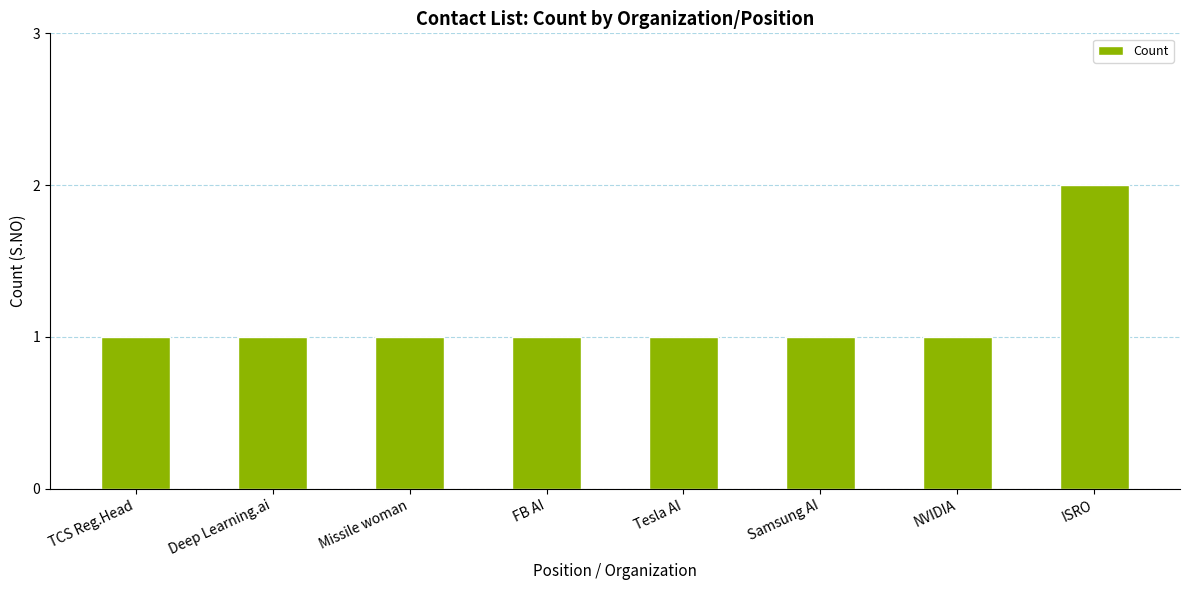

What position from the right is FB AI?

5